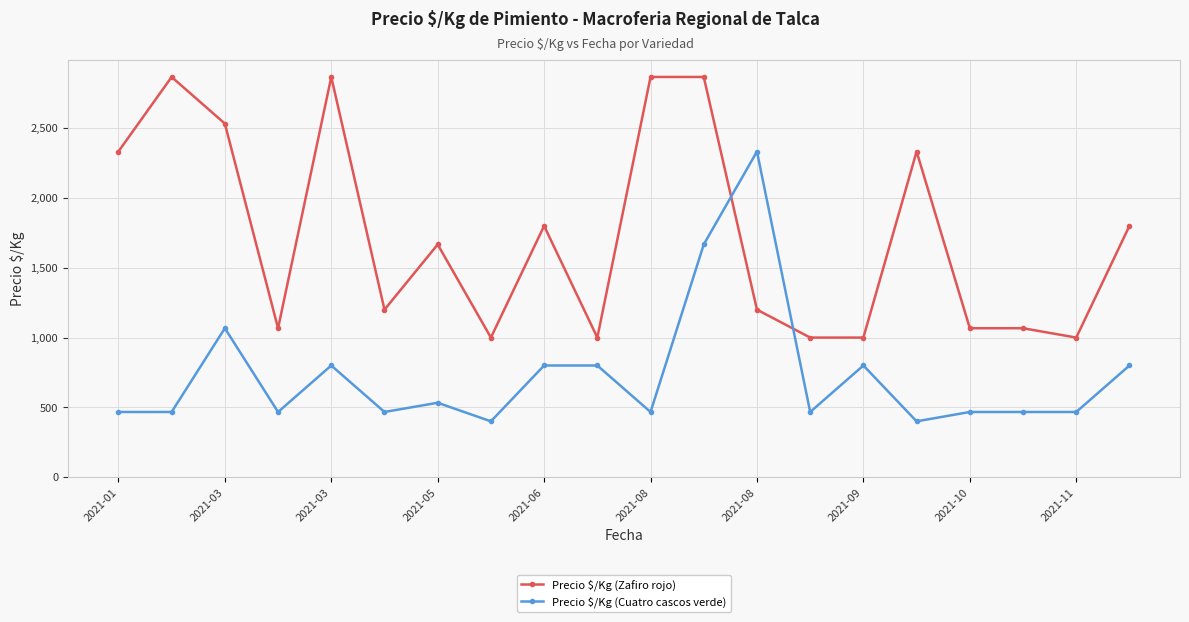

True or false: Precio $/Kg (Cuatro cascos verde) has more than 0 points higher than both neighbors.

True